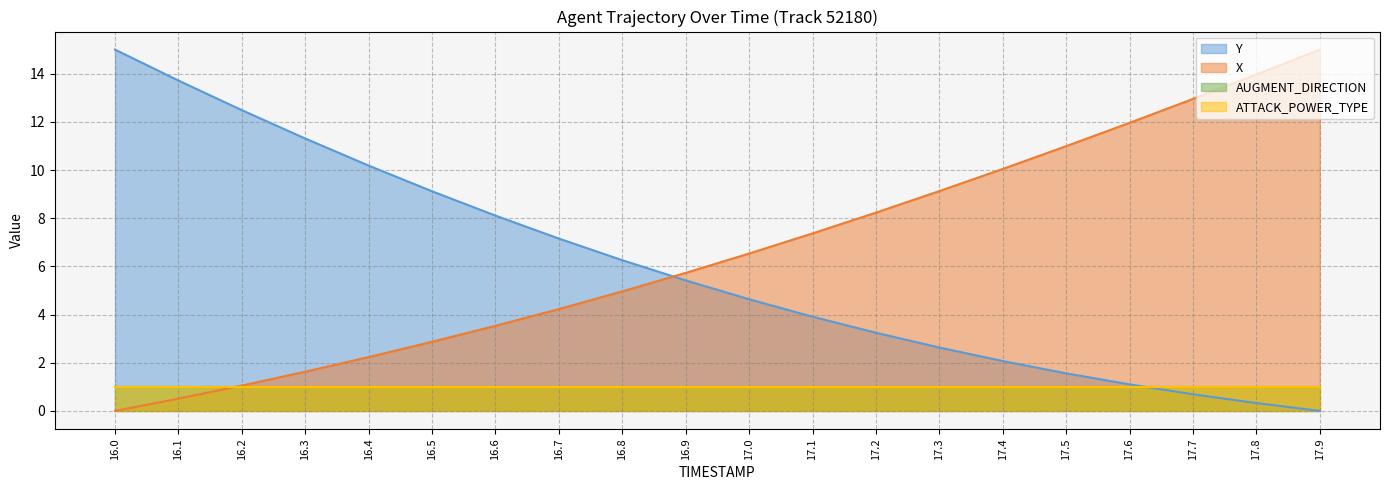

What is the sum of the X values at 17.8 and 16.8?

18.9